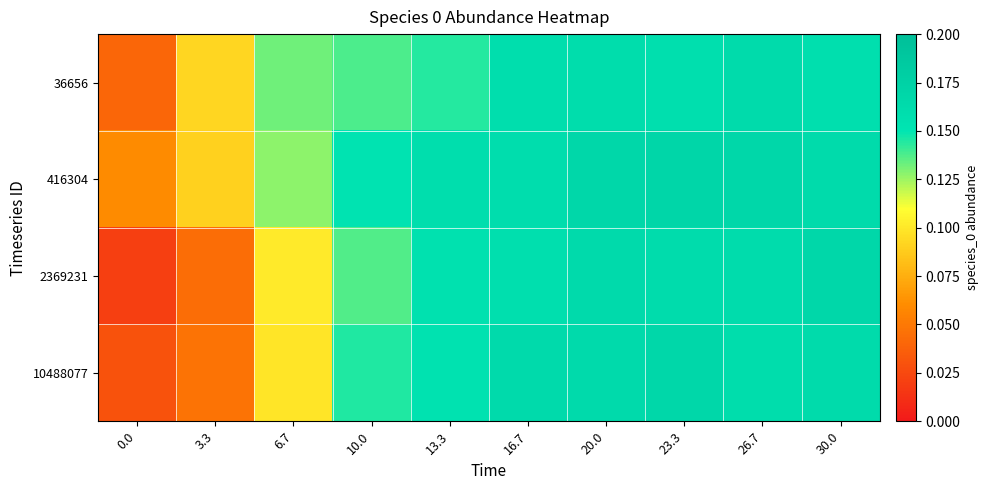

Which series has the largest total across all categories?

416304